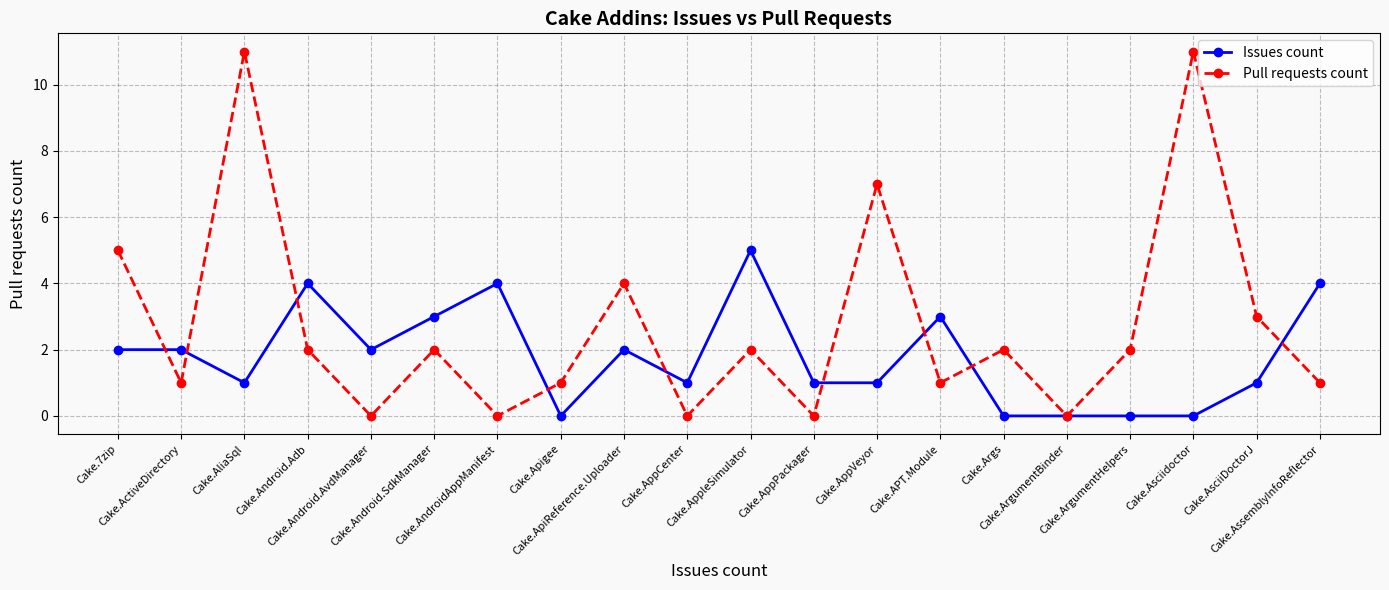

At which label does Pull requests count first exceed 2?

Cake.7zip